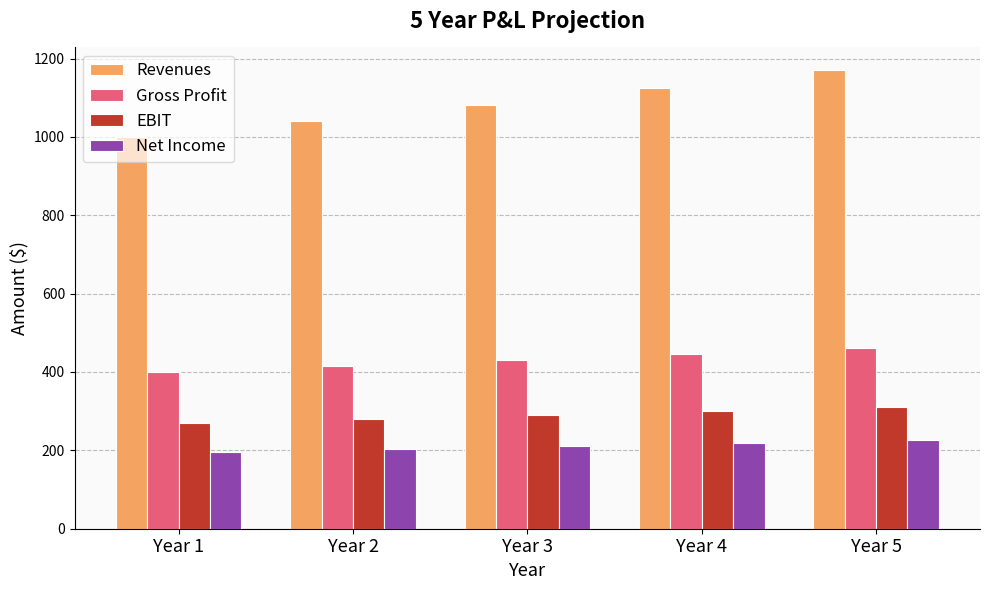

How many distinct data groups are displayed?

4